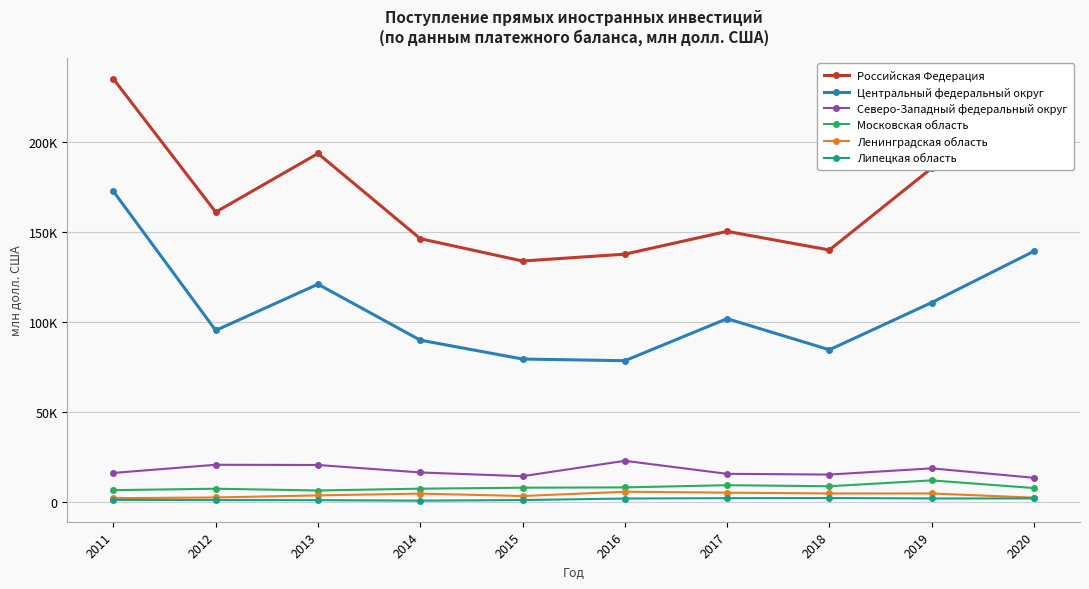

Rank the series at 2015 from highest to lowest value.

Российская Федерация, Центральный федеральный округ, Северо-Западный федеральный округ, Московская область, Ленинградская область, Липецкая область